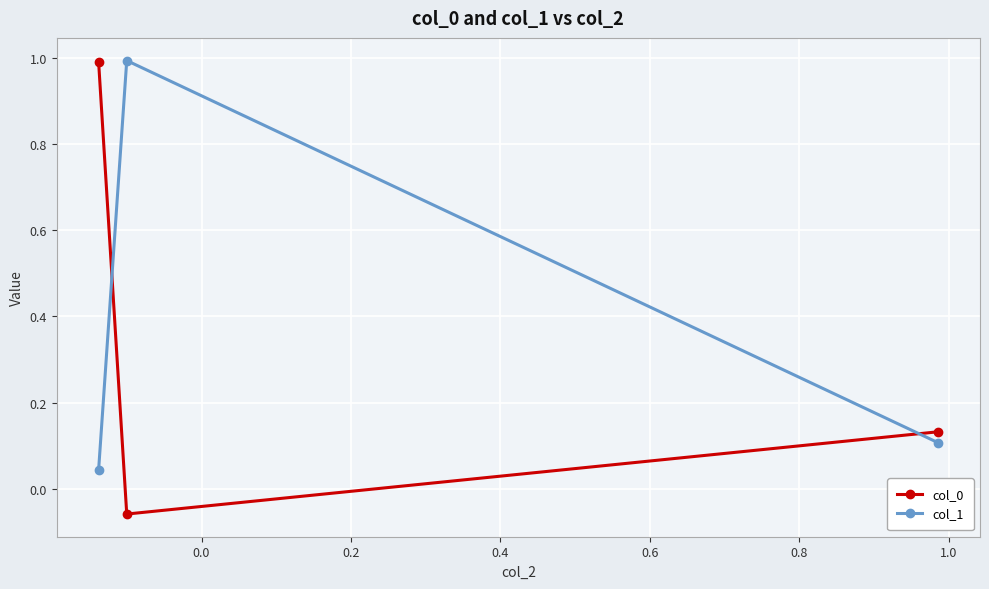

What is the maximum value shown in the chart?

1.0